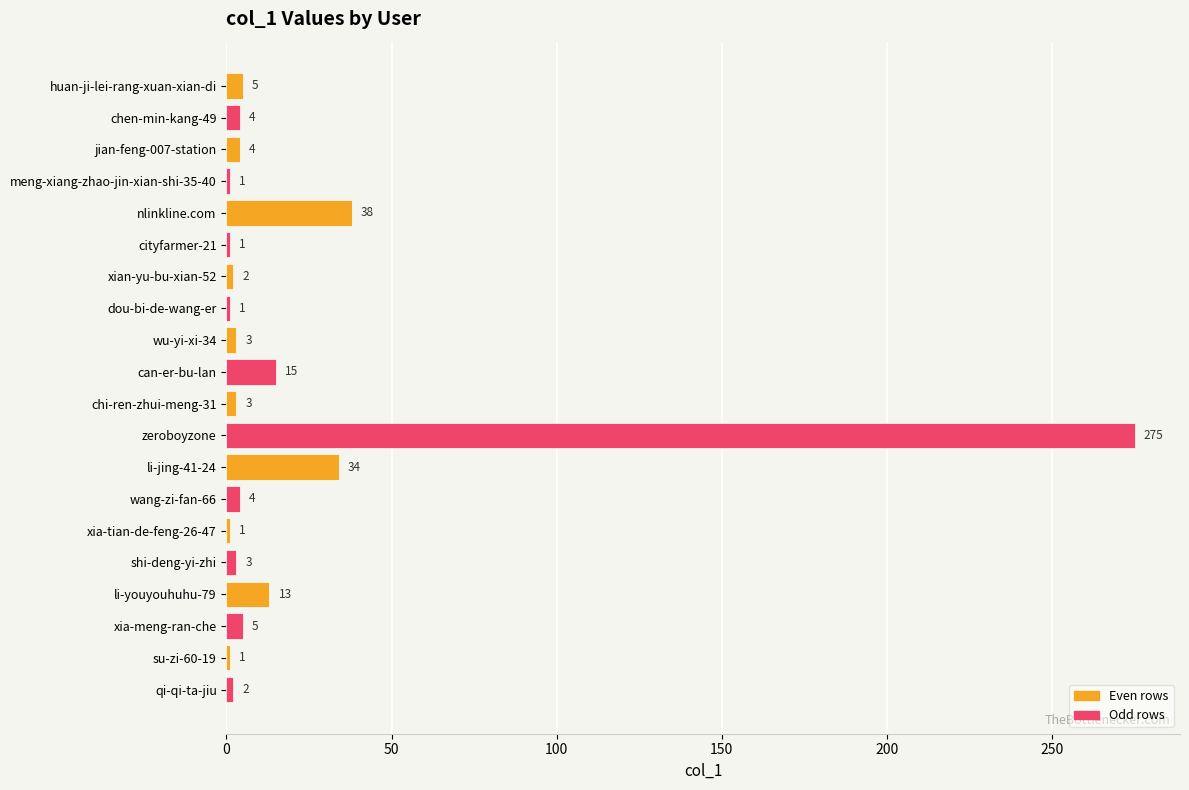

The value at huan-ji-lei-rang-xuan-xian-di is 5. True or false?

True